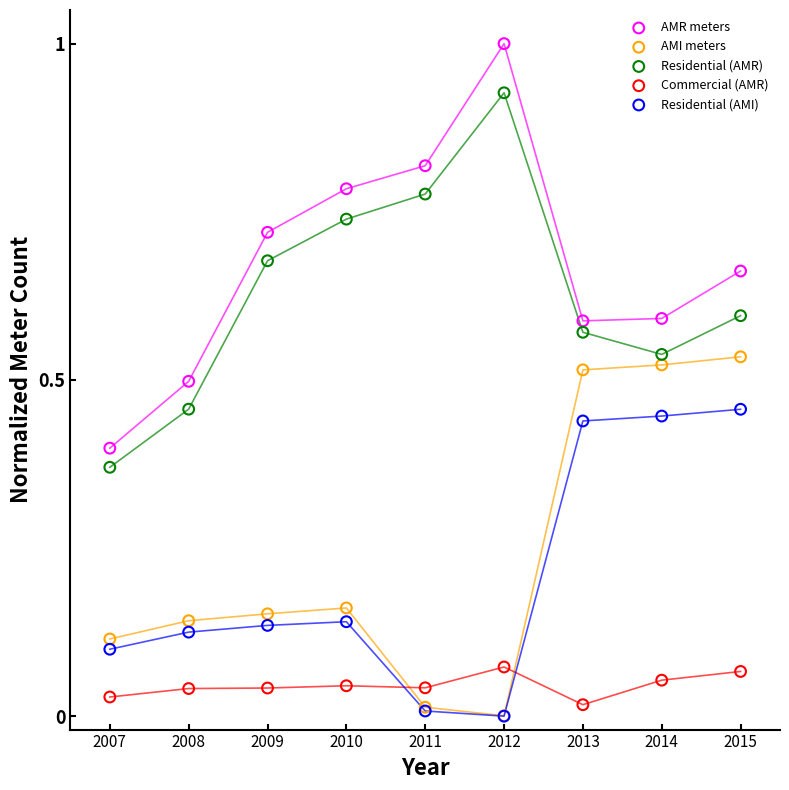

What are all the series names shown in the legend?

AMR meters, AMI meters, Residential (AMR), Commercial (AMR), Residential (AMI)